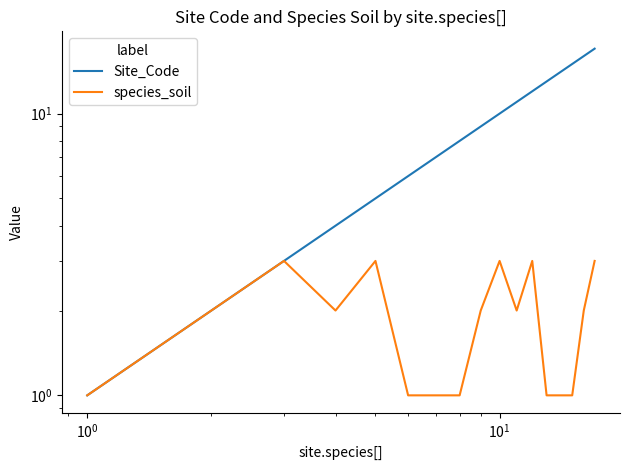

At how many categories does at least one series exceed 1?

16